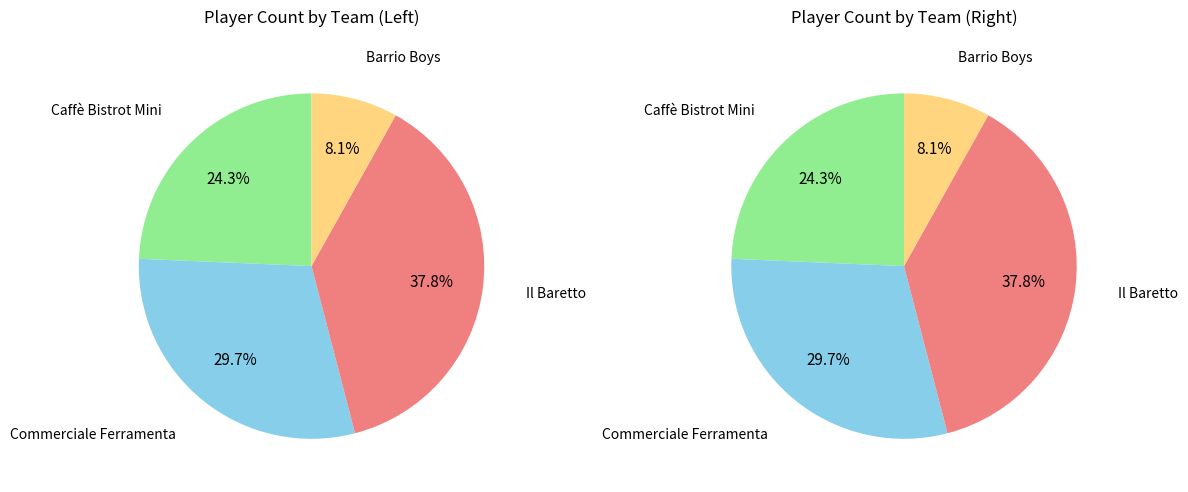

To the nearest percent, what is the difference between the largest and smallest slice percentages?

30%